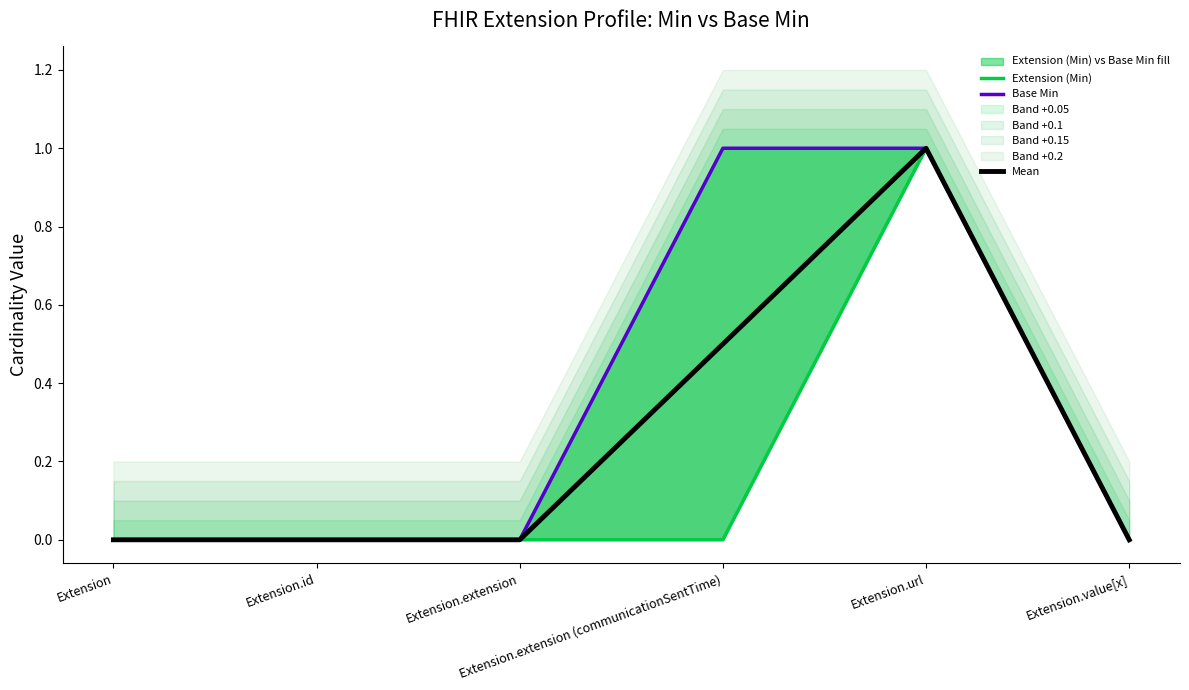

How many series are shown in this chart?

3